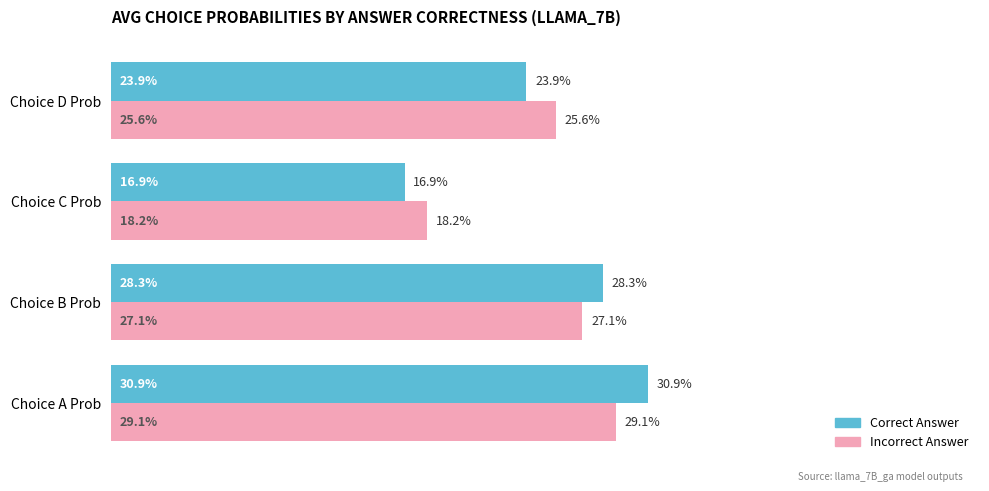

What is the sum of all Incorrect Answer values?

1.0